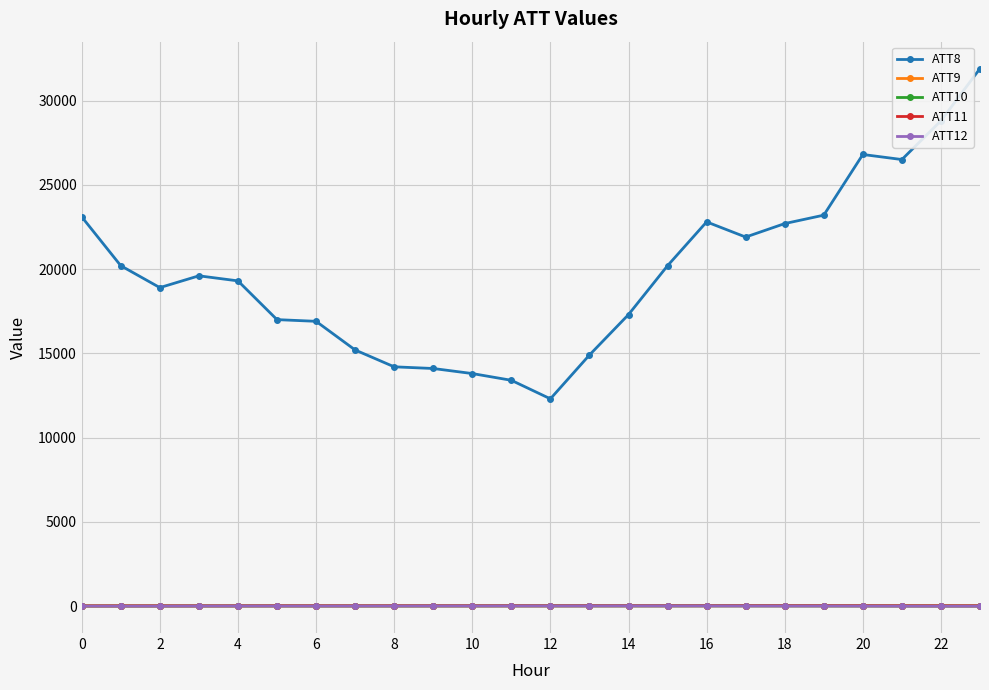

At how many categories does at least one series exceed 16039?

17